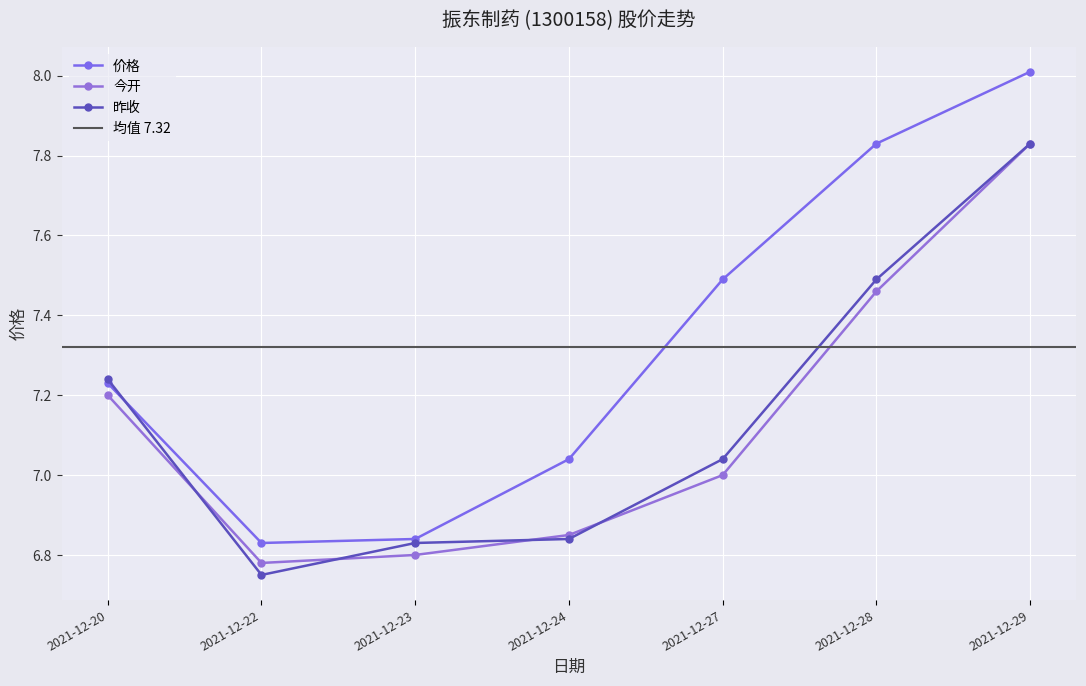

At how many categories does at least one series exceed 6?

7